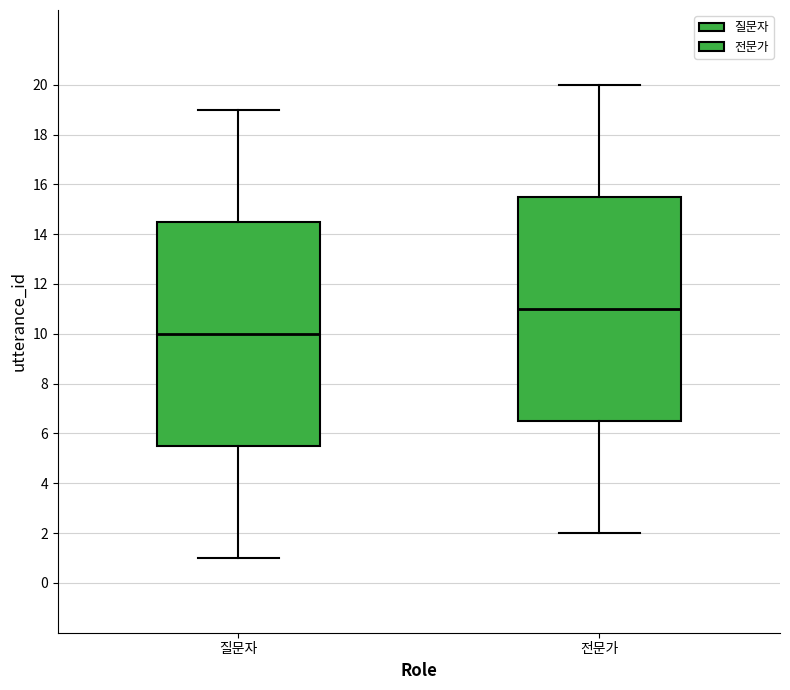

Where does the upper whisker of the box for 질문자 end on the y-axis? The values are not printed on the chart, so give them approximately, as read against the axis.

19.0